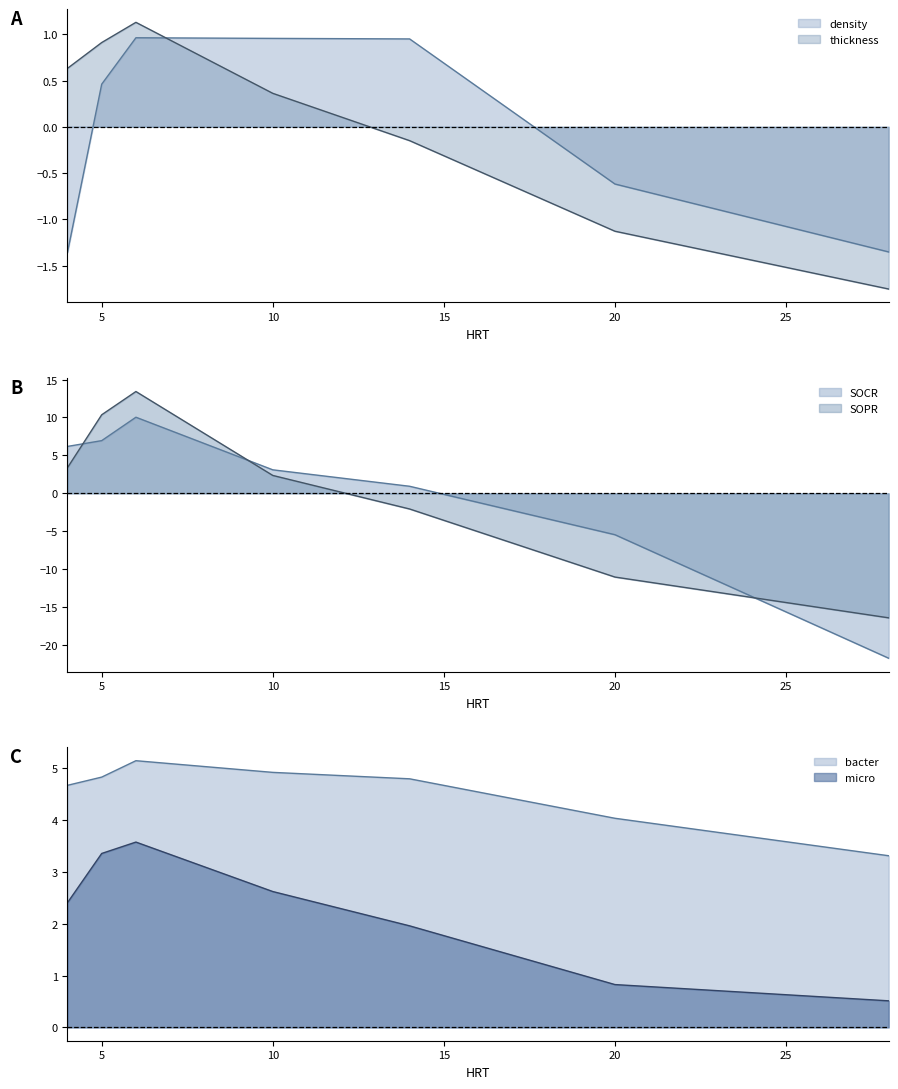

At which category is the sum across all series the highest?

6